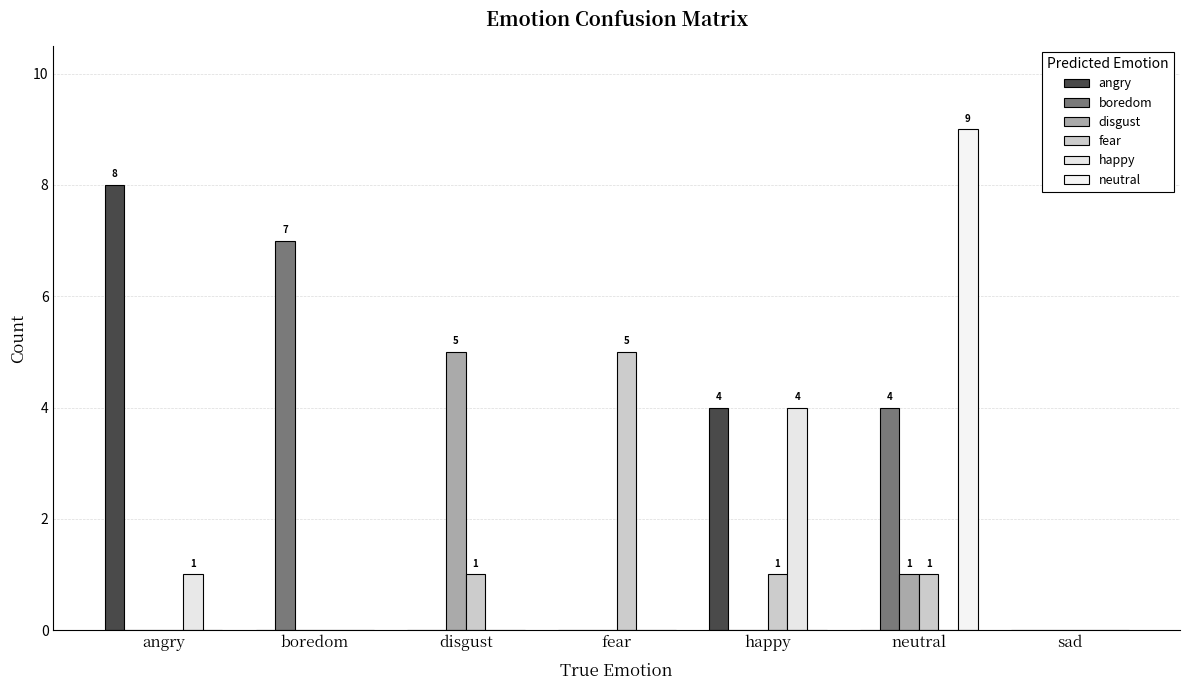

Is it true that angry equals 0 at sad?

True